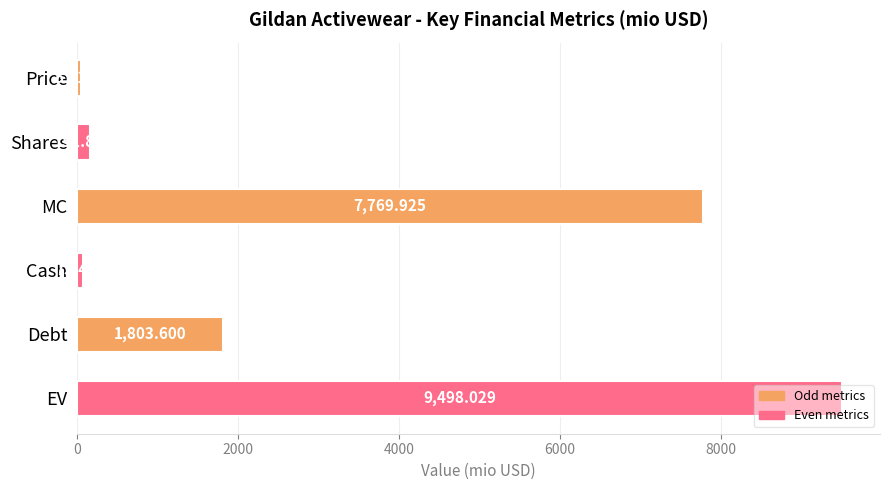

Between Debt and EV, which is larger?

EV